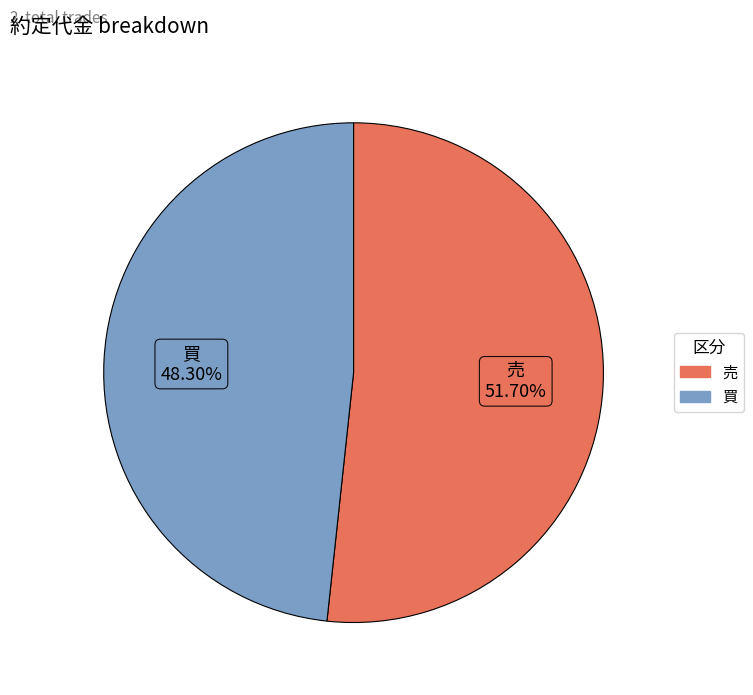

What percentage is the 買 slice, to the nearest percent?

48%